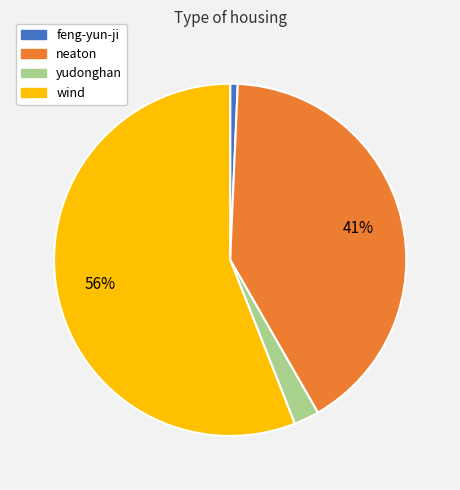

Which category accounts for the majority?

wind